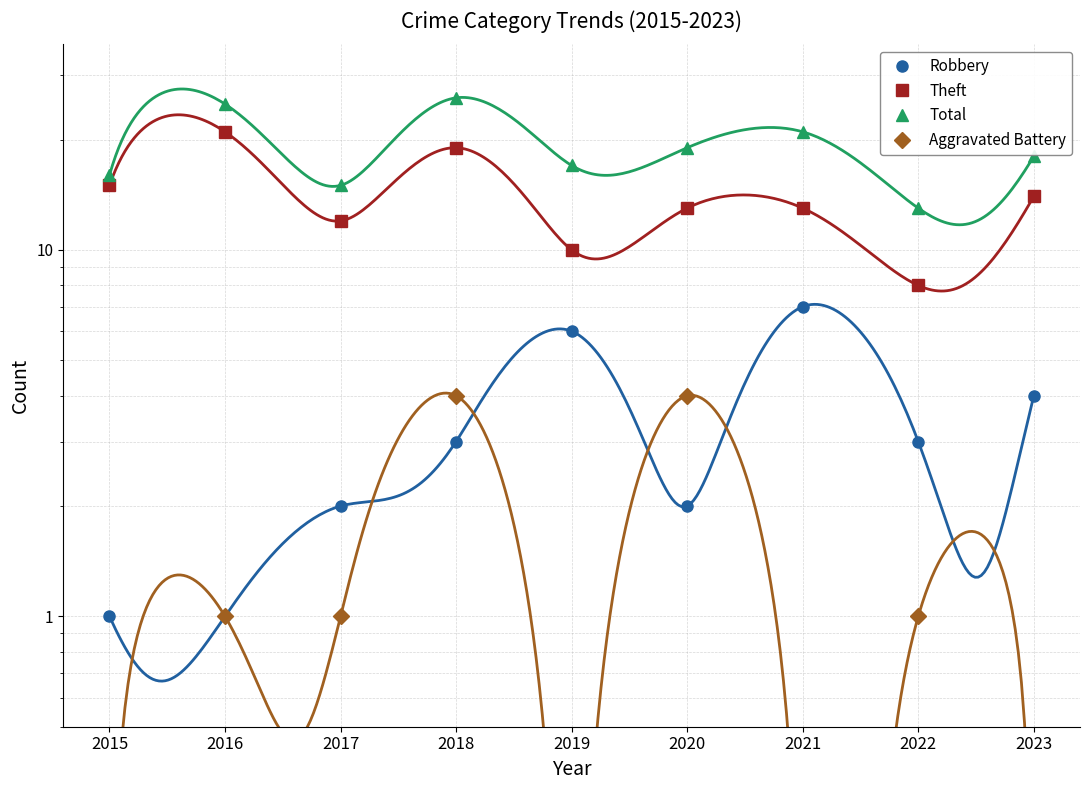

What is the spread (max minus min) of values at 2018?

23